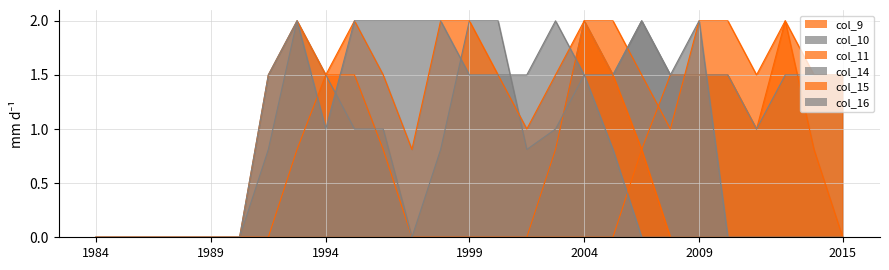

Rank the categories by col_10 value from highest to lowest.

17, 19, 18, 20, 21, 22, 24, 25, 26, 23, 16, 0, 1, 2, 3, 4, 5, 6, 7, 8, 9, 10, 11, 12, 13, 14, 15